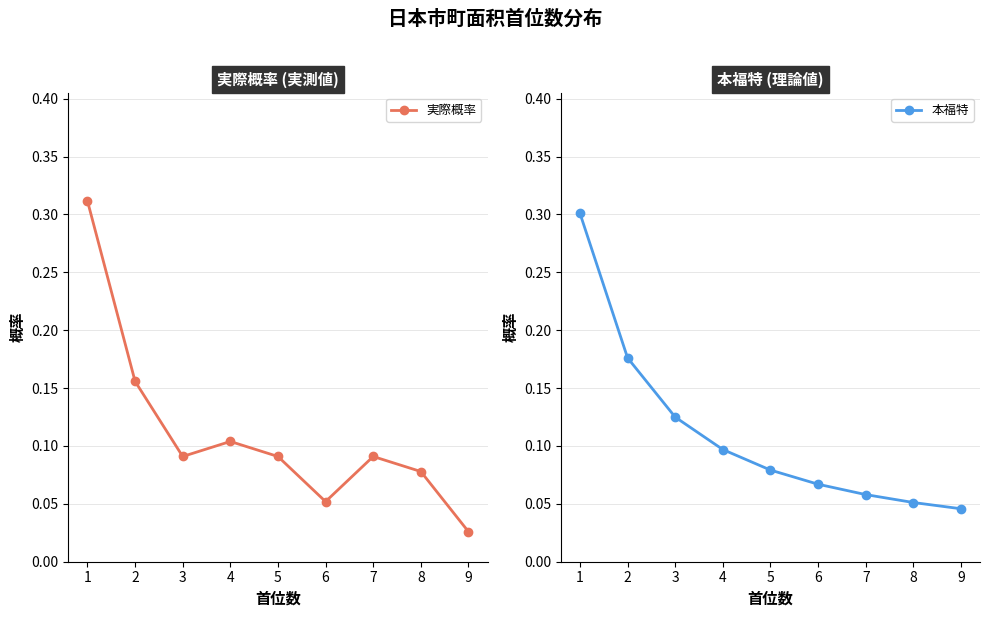

Between which two adjacent categories do 実際概率 and 本福特 first intersect?

1 and 2